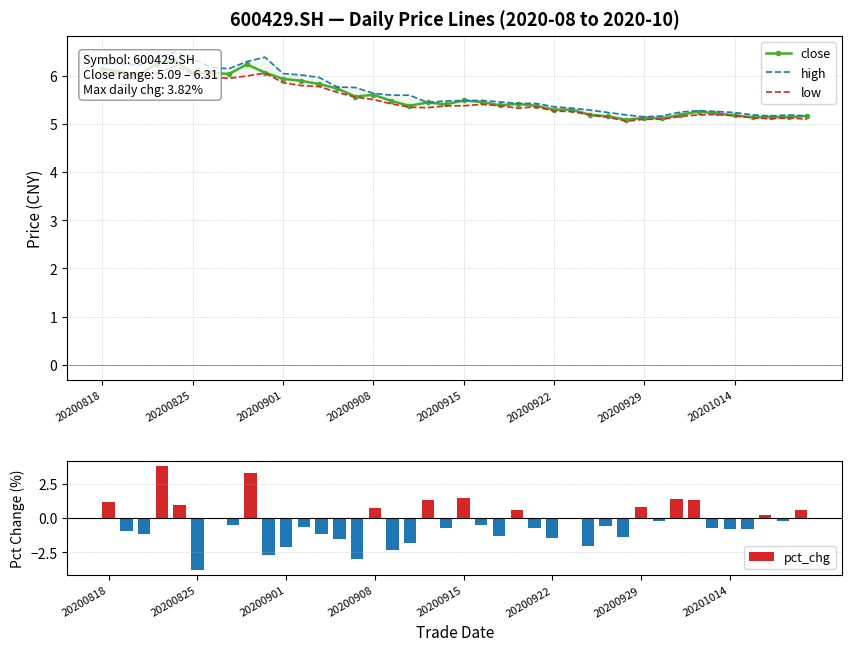

Is it true that low equals 8.2 at 13?

False